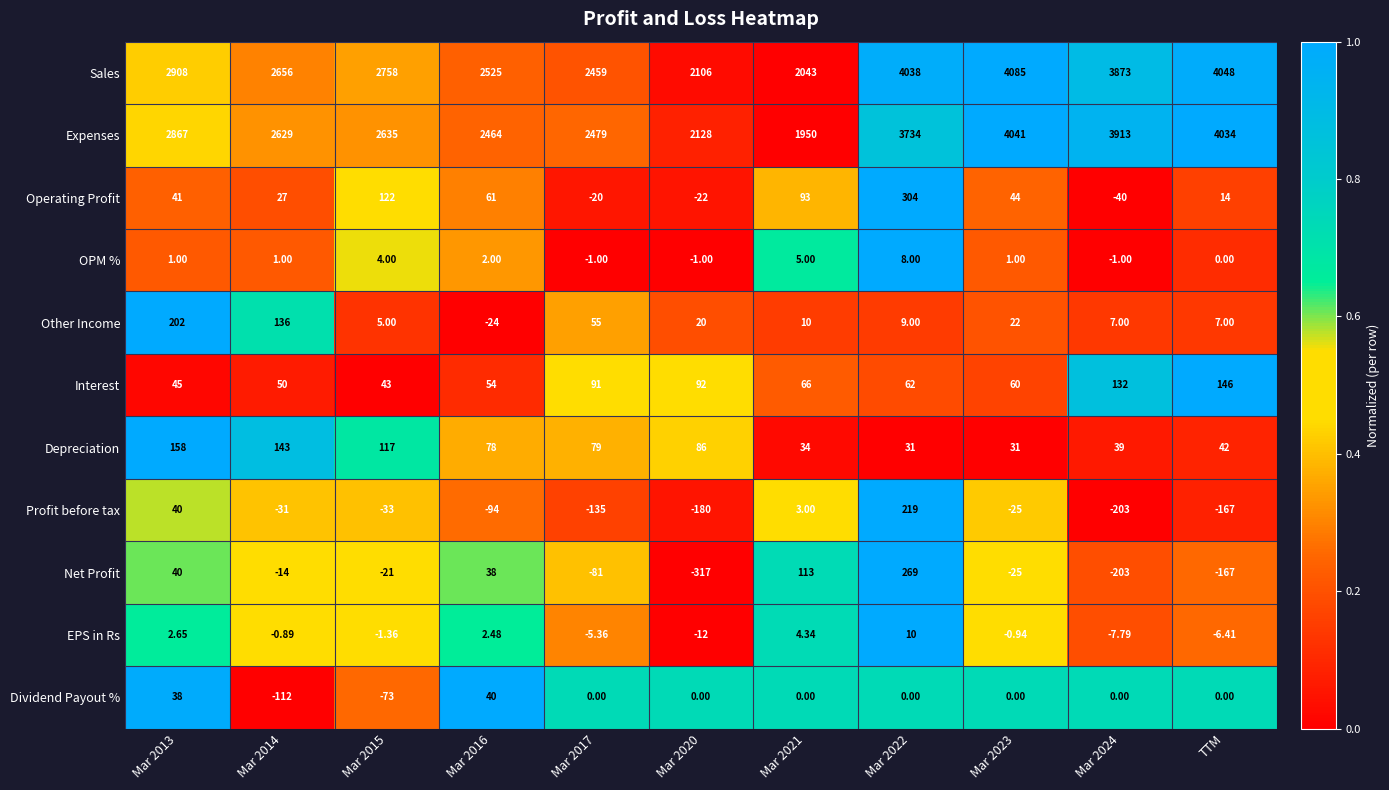

How many data points does each series have?

11